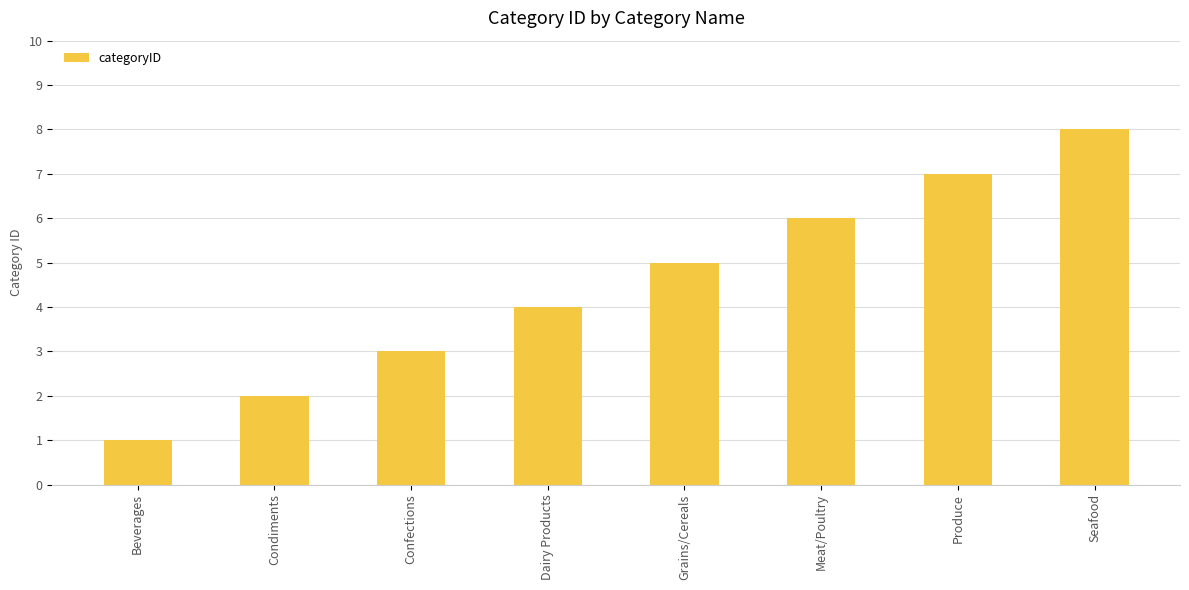

How many categories are shown in the chart?

8